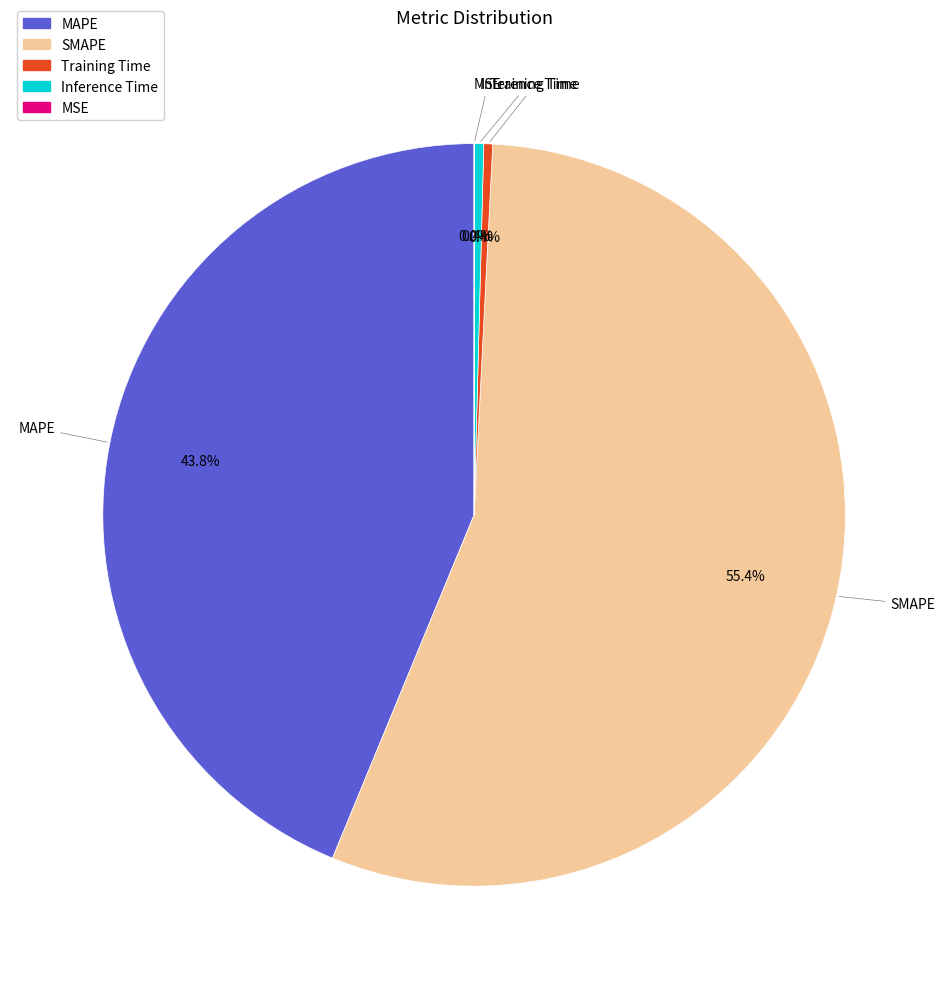

To the nearest percent, what percentage of the pie is SMAPE?

55%